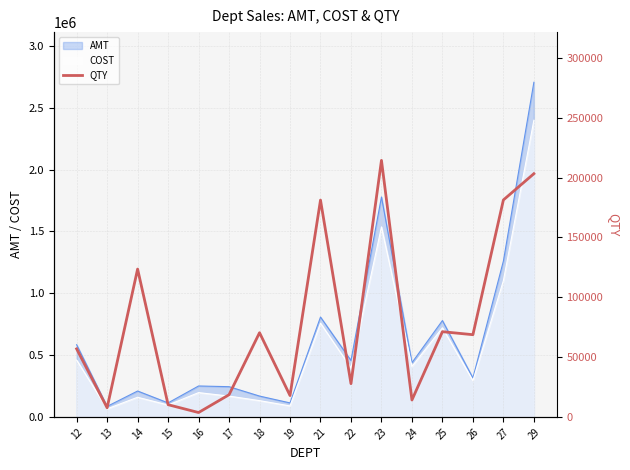

Read the value at 21.

181233